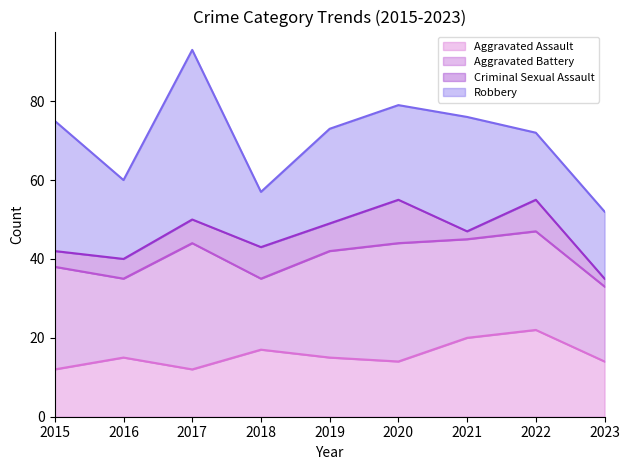

What is the difference between the maximum and minimum values in the Aggravated Battery series?

14